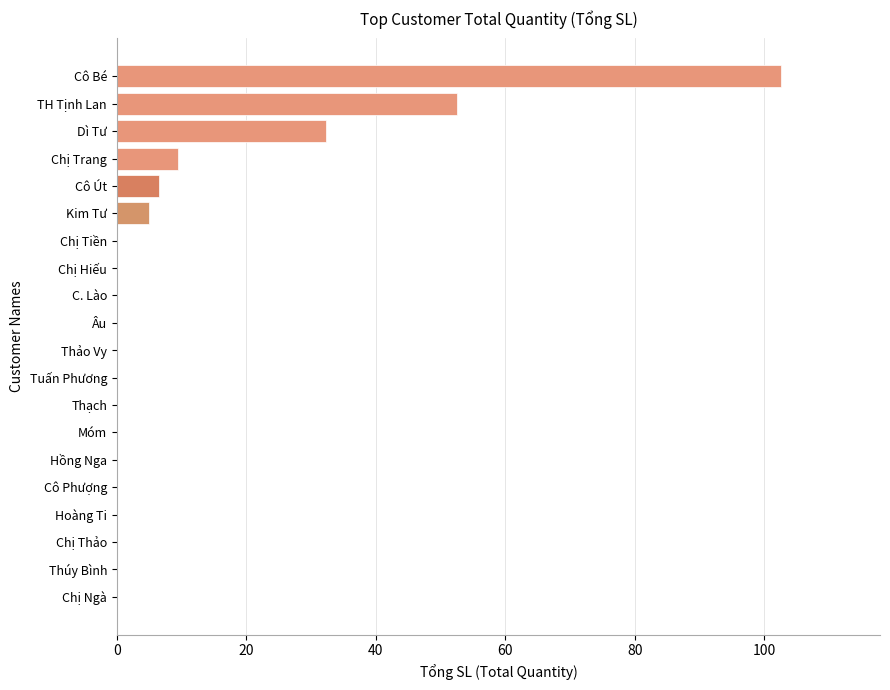

True or false: the data shows -64.4 at Hoàng Ti.

False